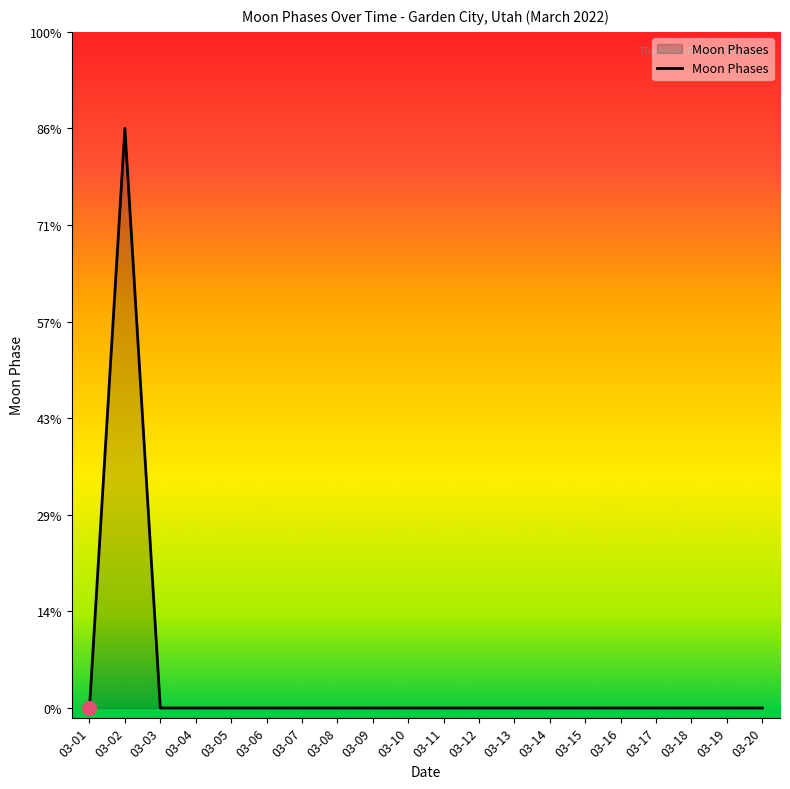

Does the chart have visible grid lines?

No